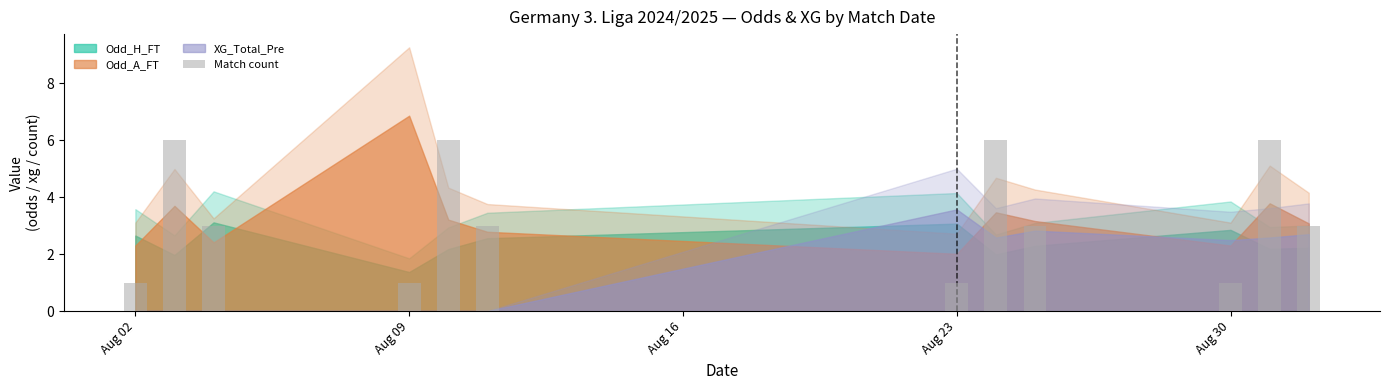

How many bars are there in total?

12